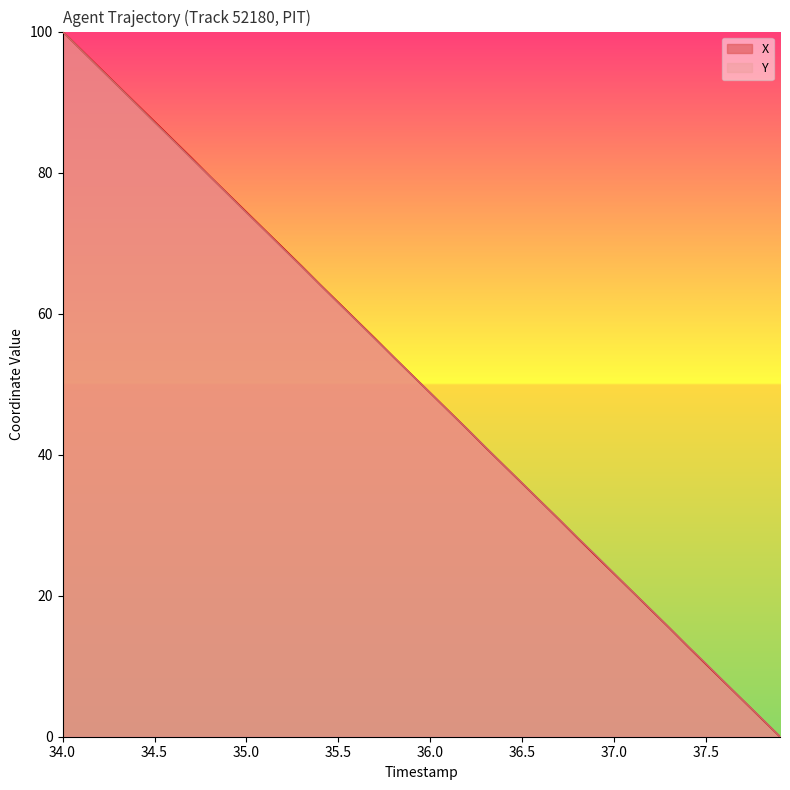

At which label is Y closest to 50?

36.0